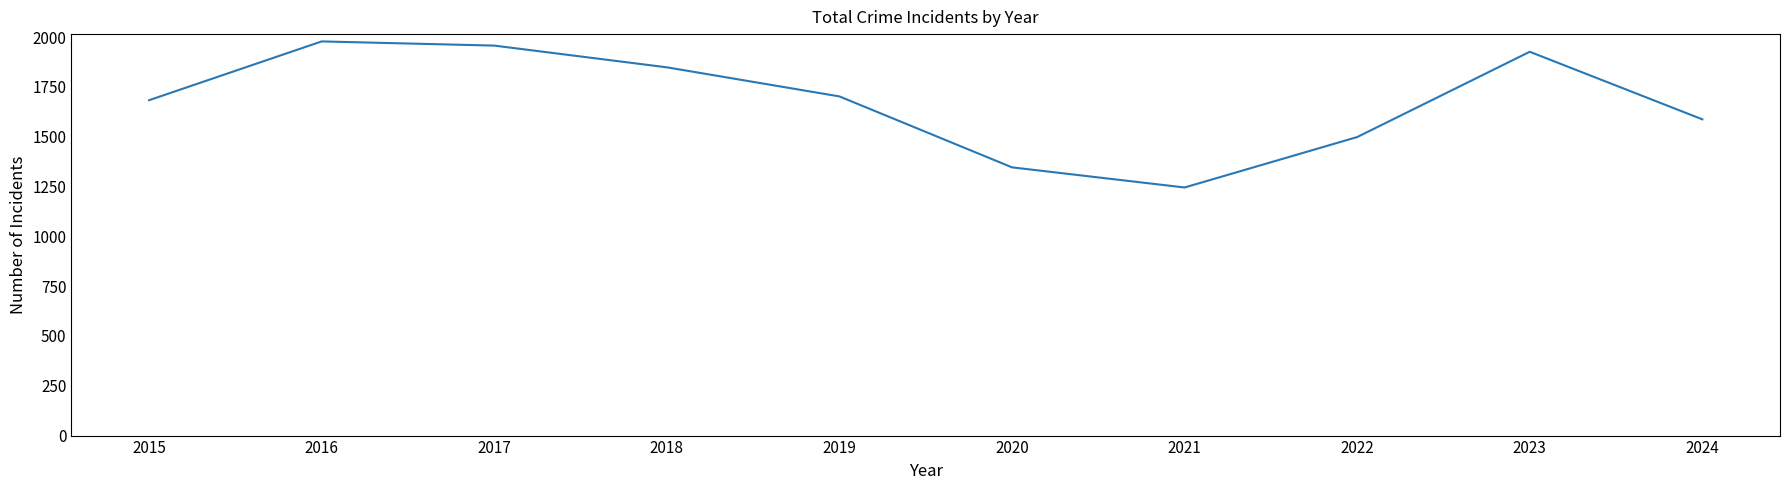

Reading right to left, transcribe all the data shown in this chart.

1587	1926	1498	1245	1346	1702	1848	1957	1978	1683